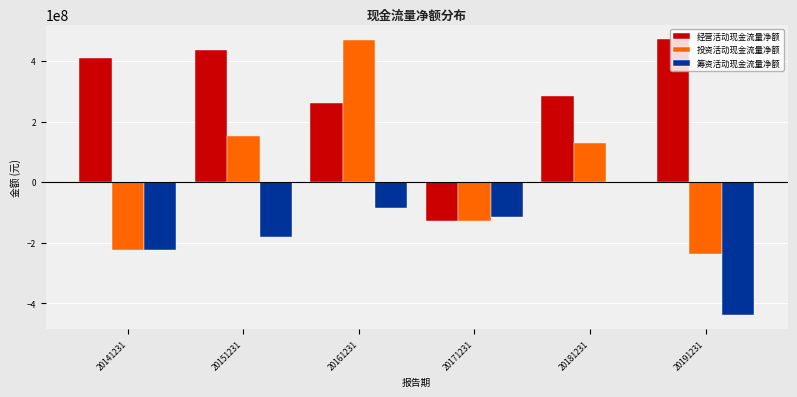

What is the sum of the 投资活动现金流量净额 values at 20151231 and 20171231?

22826150.1